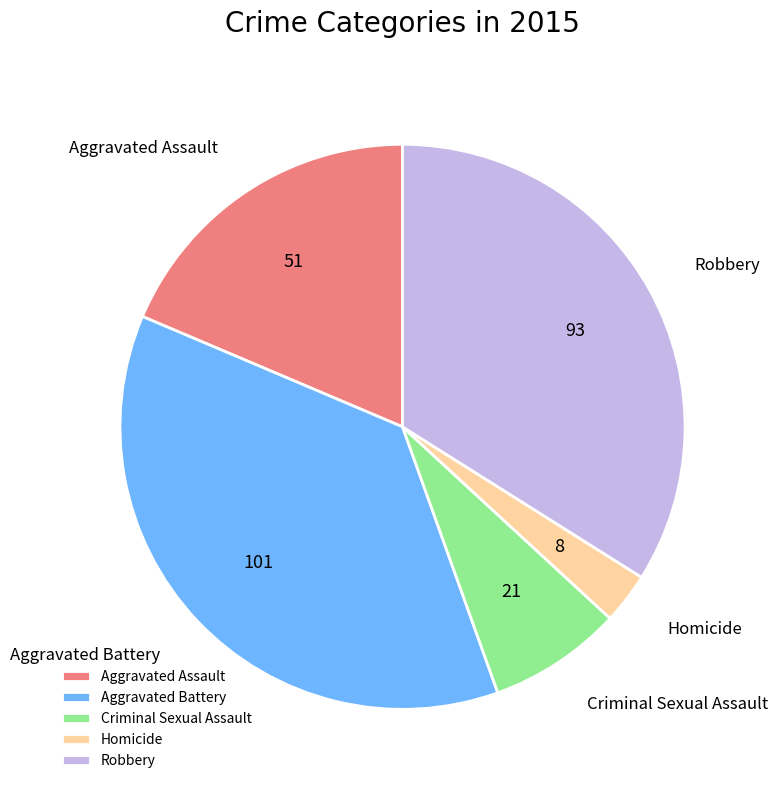

Which slice is the smallest?

Homicide